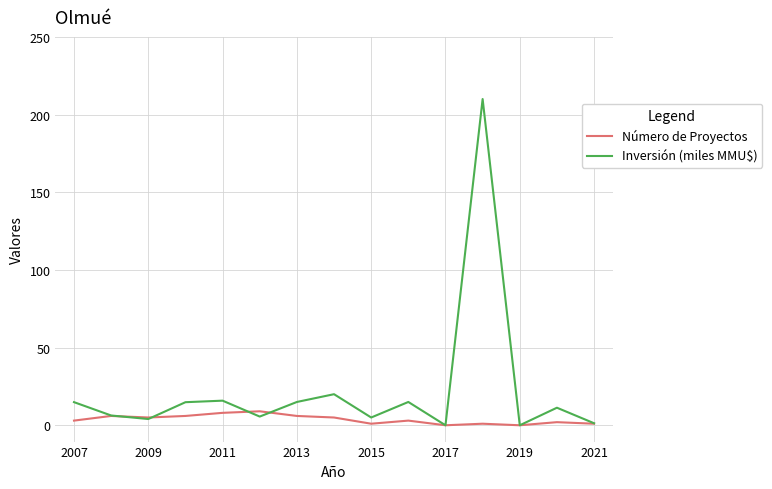

At how many categories does at least one series exceed 138?

1